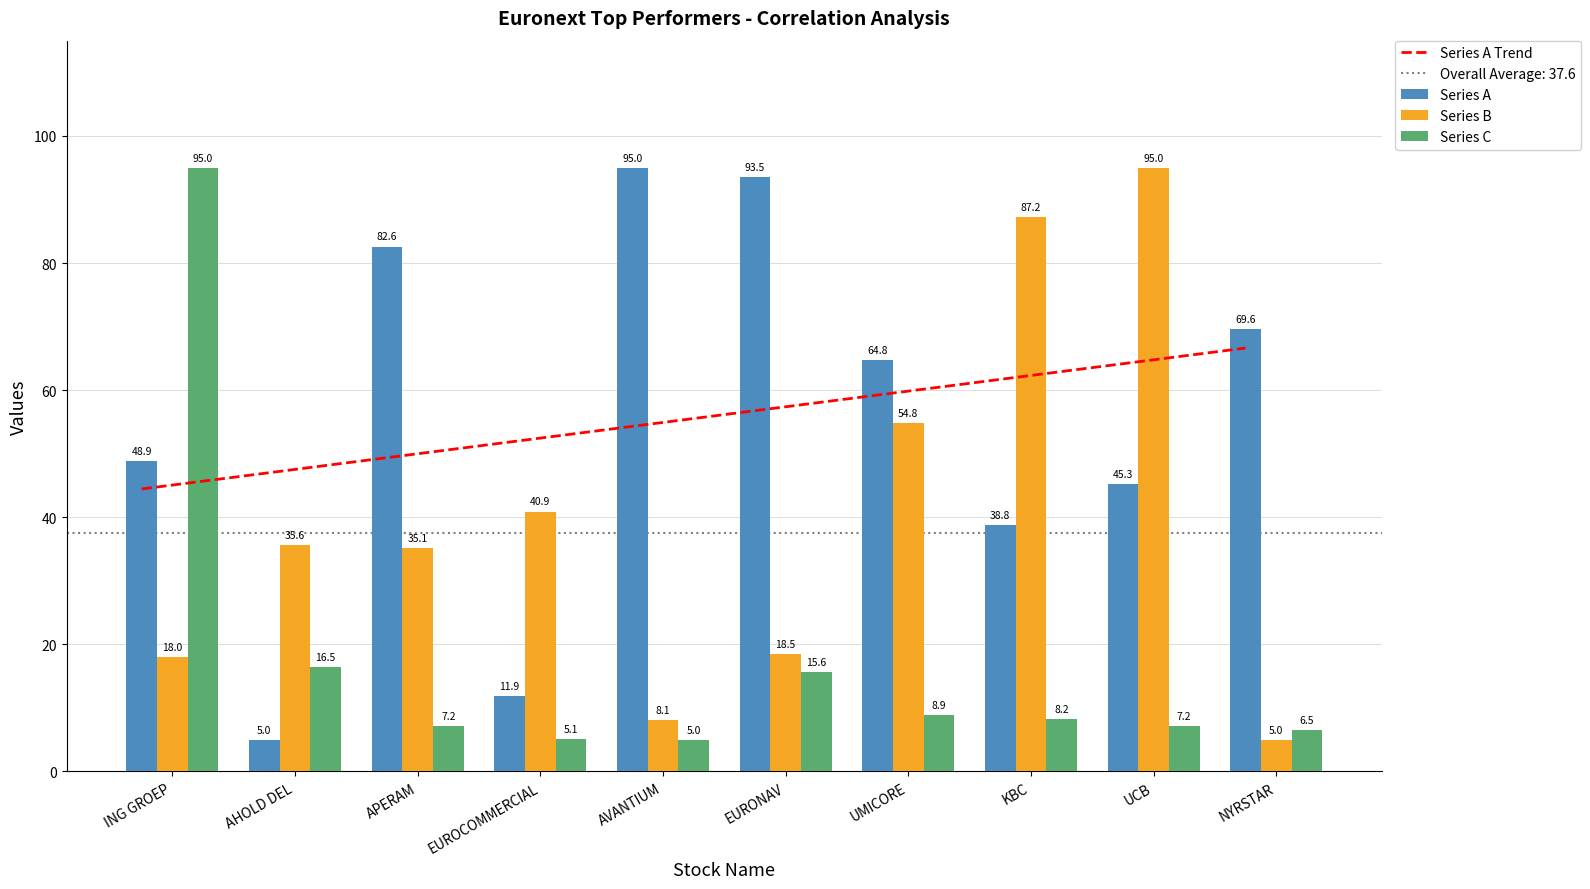

Reading right to left, list all the values displayed in this chart.

Series A Trend: NYRSTAR=66.6	UCB=64.2	KBC=61.7	UMICORE=59.2	EURONAV=56.8	AVANTIUM=54.3	EUROCOMMERCIAL=51.8	APERAM=49.4	AHOLD DEL=46.9	ING GROEP=44.5
Series A: NYRSTAR=69.6	UCB=45.3	KBC=38.8	UMICORE=64.8	EURONAV=93.5	AVANTIUM=95.0	EUROCOMMERCIAL=11.9	APERAM=82.6	AHOLD DEL=5.0	ING GROEP=48.9
Series B: NYRSTAR=5.0	UCB=95.0	KBC=87.2	UMICORE=54.8	EURONAV=18.5	AVANTIUM=8.1	EUROCOMMERCIAL=40.9	APERAM=35.1	AHOLD DEL=35.6	ING GROEP=18.0
Series C: NYRSTAR=6.5	UCB=7.2	KBC=8.2	UMICORE=8.9	EURONAV=15.6	AVANTIUM=5.0	EUROCOMMERCIAL=5.1	APERAM=7.2	AHOLD DEL=16.5	ING GROEP=95.0